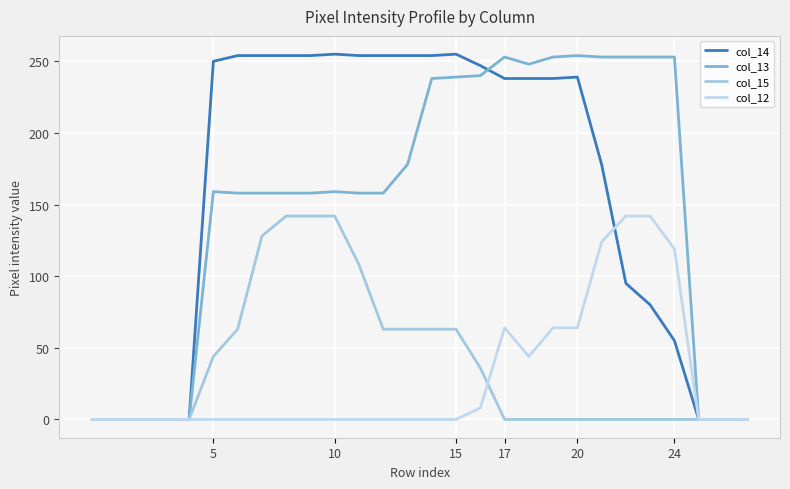

In col_13, how many points are higher than both neighbors (excluding endpoints)?

4